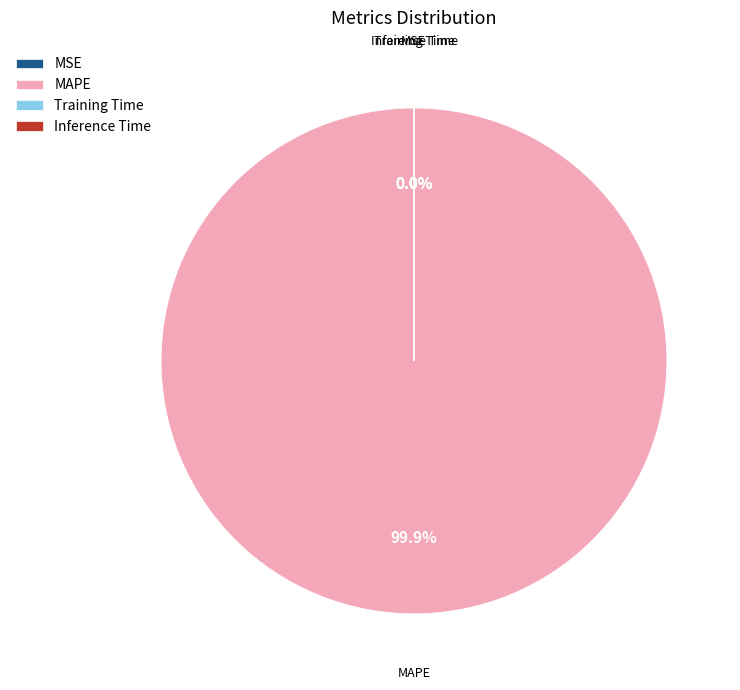

Which slice is the largest?

MAPE